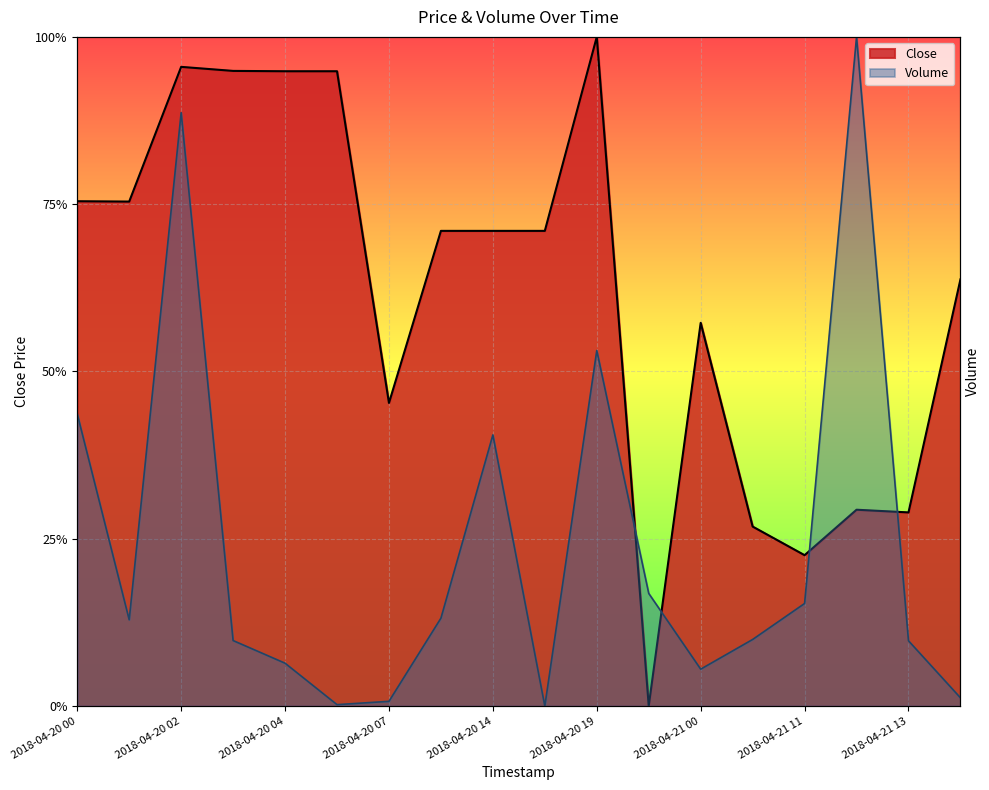

What is the spread (max minus min) of values at 2018-04-20 07?

0.4